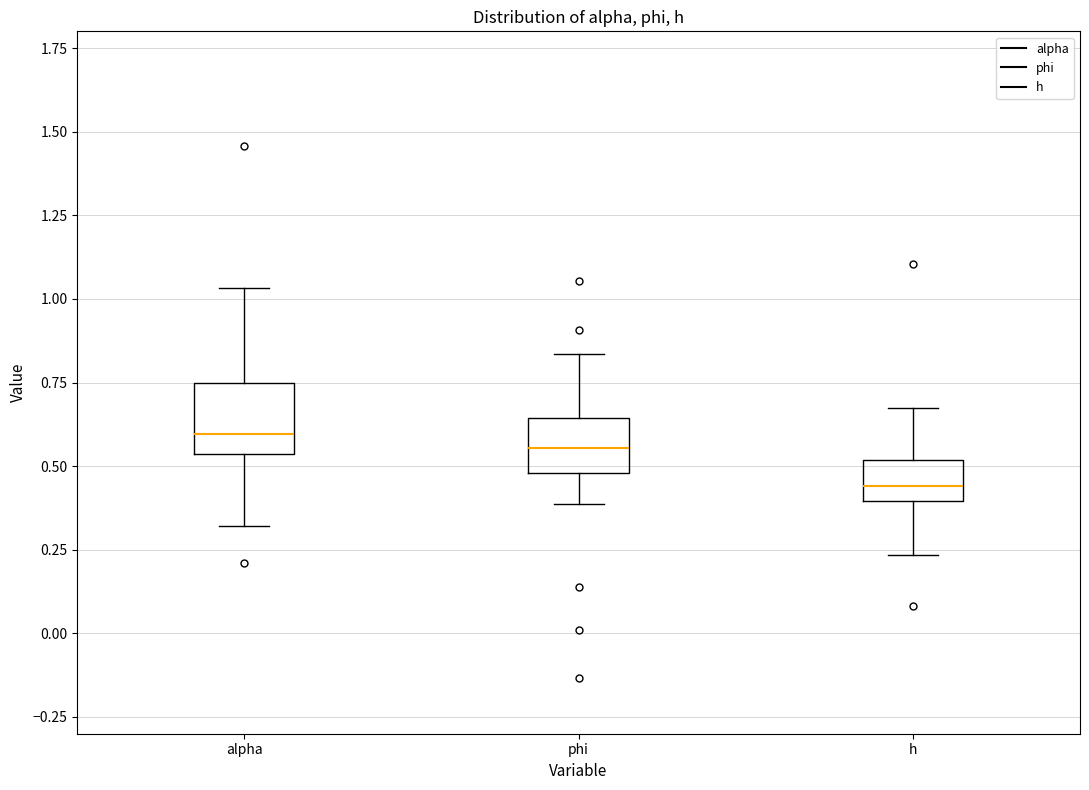

Reading left to right, read every box against the y-axis: the position of its median line, the range the box covers, and the ends of its whiskers. The values are not printed on the chart, so give them approximately, as read against the axis.

alpha: median 0.60, box 0.55 to 0.75, whiskers 0.30 to 1.05
phi: median 0.55, box 0.50 to 0.65, whiskers 0.40 to 0.85
h: median 0.45, box 0.40 to 0.50, whiskers 0.25 to 0.65